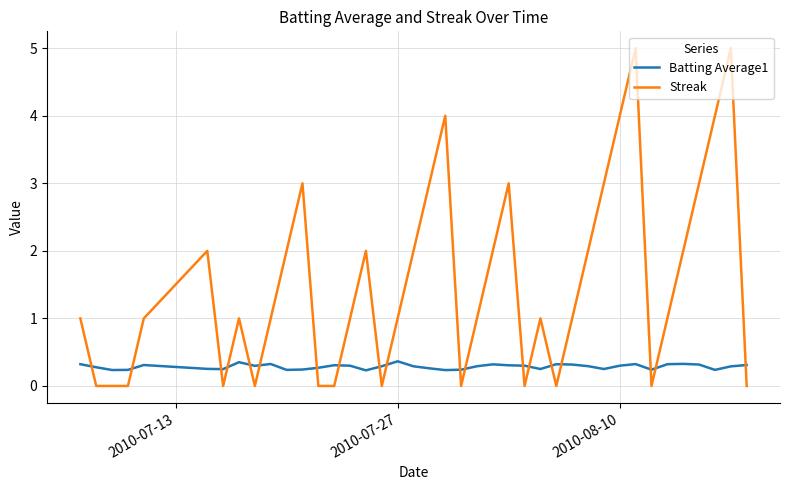

Which series has the largest total across all categories?

Streak